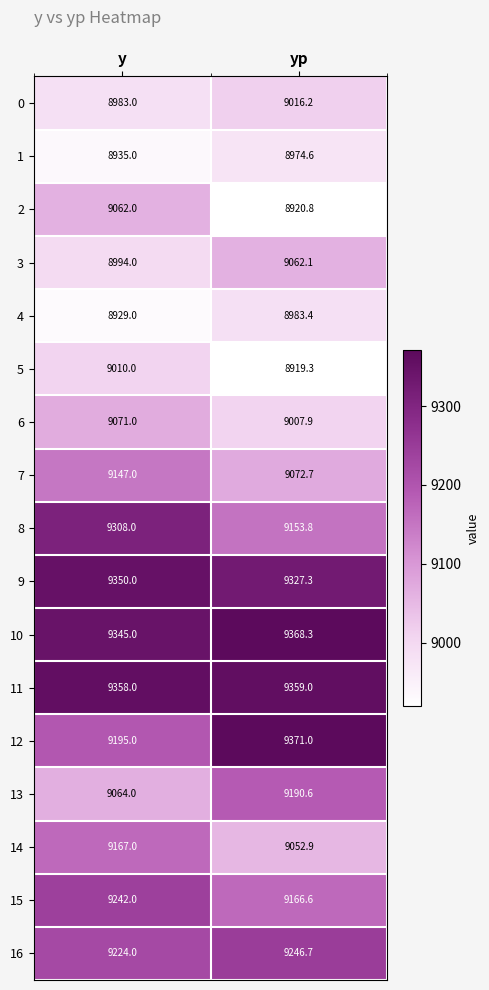

At yp, list the series in order from largest to smallest.

12, 10, 11, 9, 16, 13, 15, 8, 7, 3, 14, 0, 6, 4, 1, 2, 5